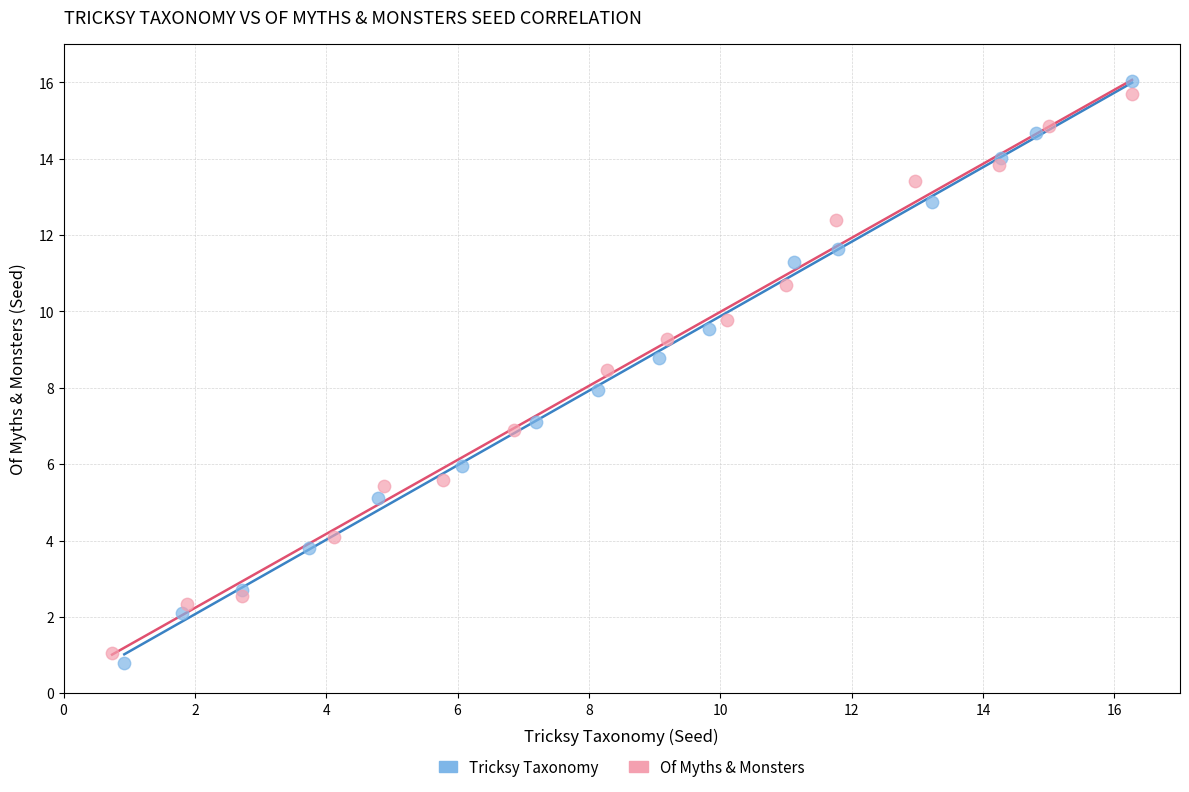

Which series has the widest spread of Y values?

Tricksy Taxonomy